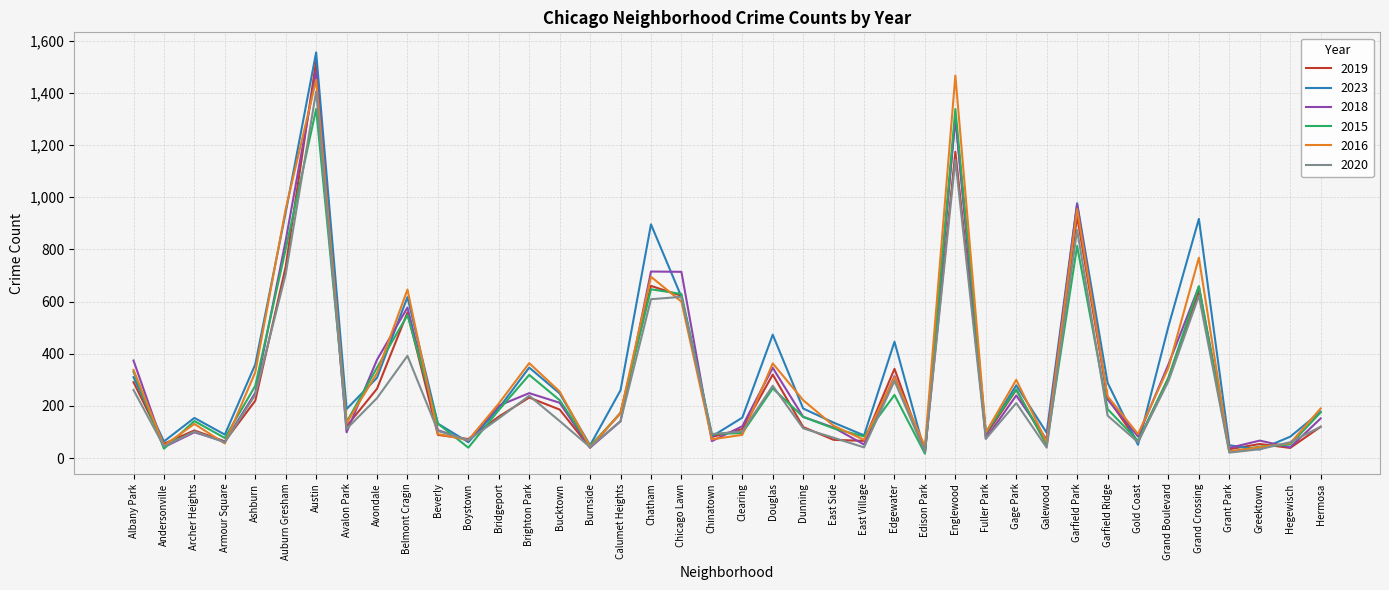

At which category is the sum across all series the highest?

Austin